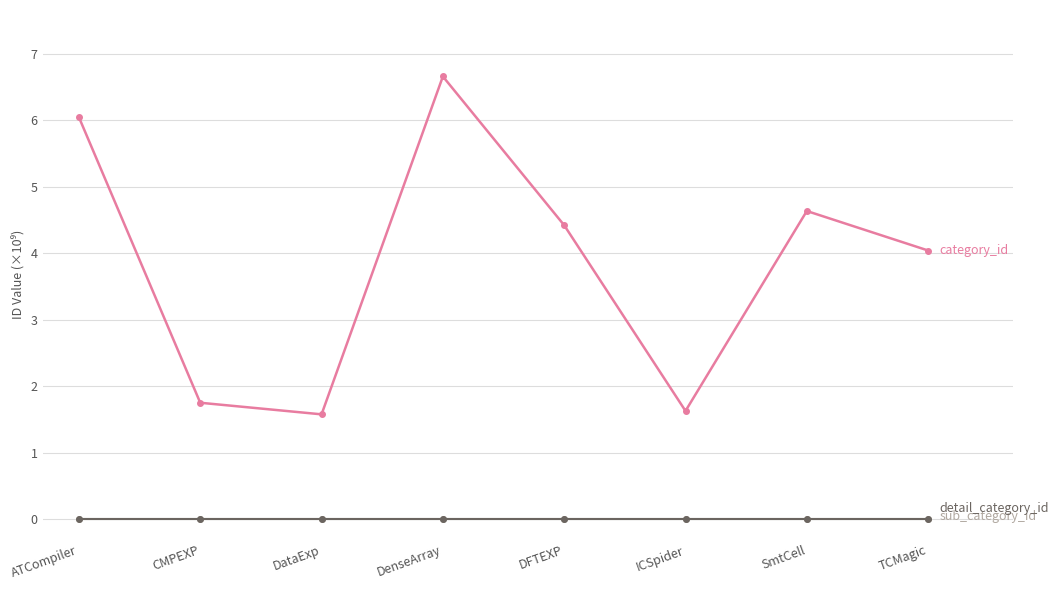

Does the chart have visible grid lines?

Yes